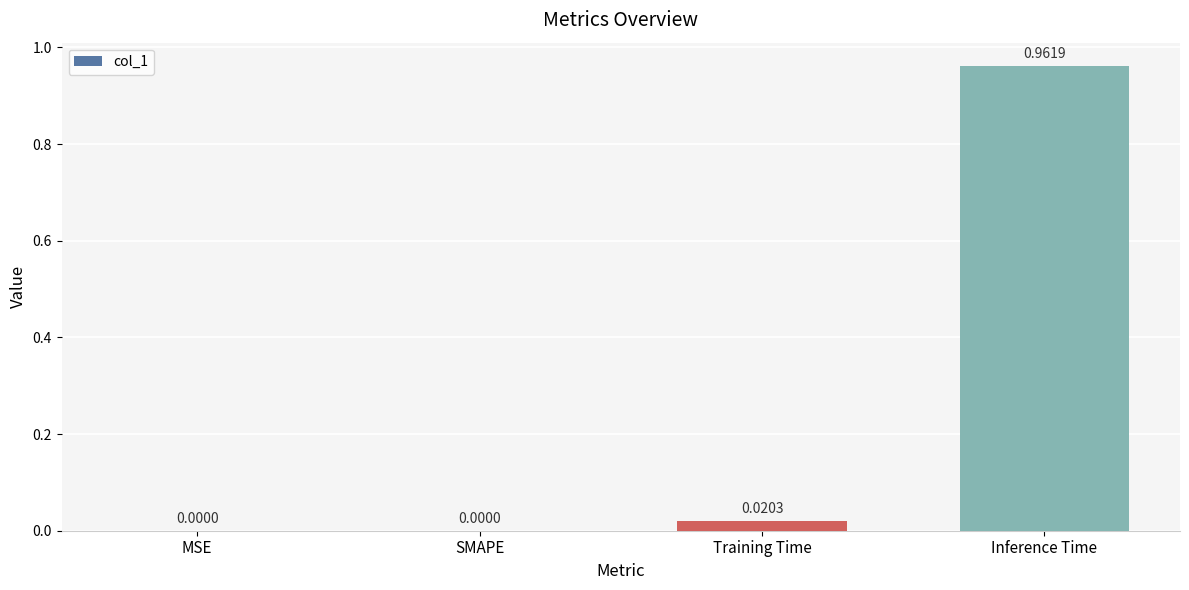

Between Inference Time and SMAPE, which is larger?

Inference Time